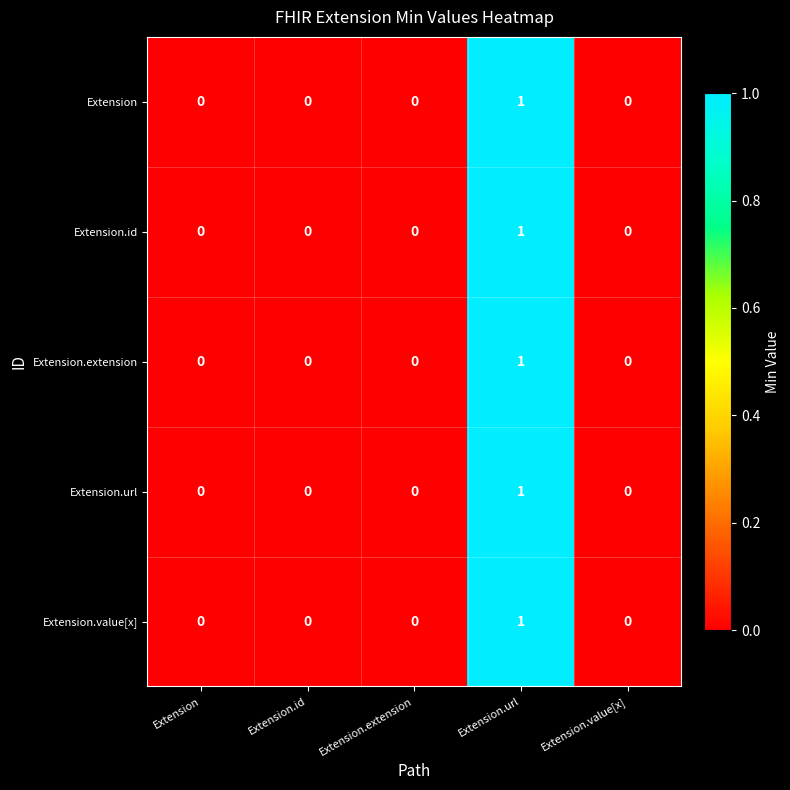

At which category is the sum across all series the highest?

Extension.url